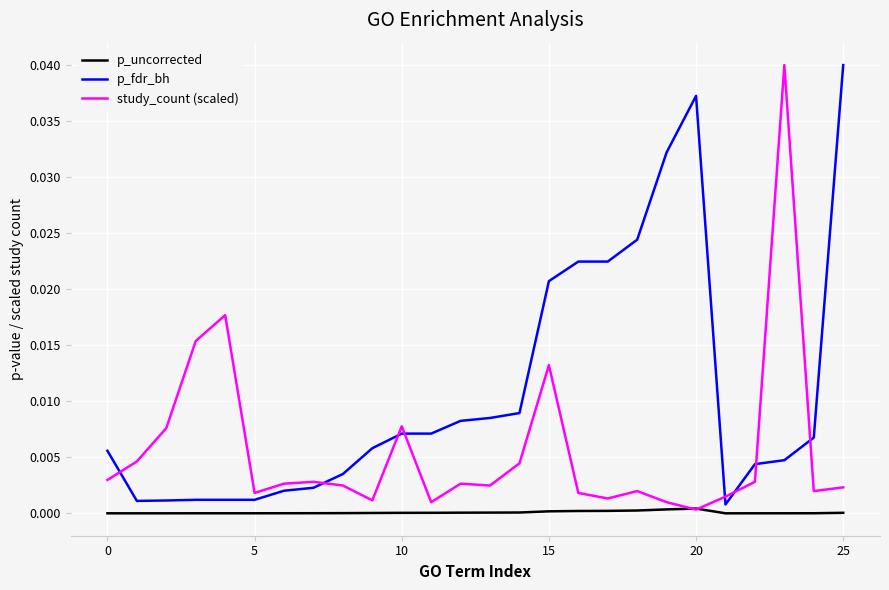

Which series has the largest total across all categories?

p_fdr_bh